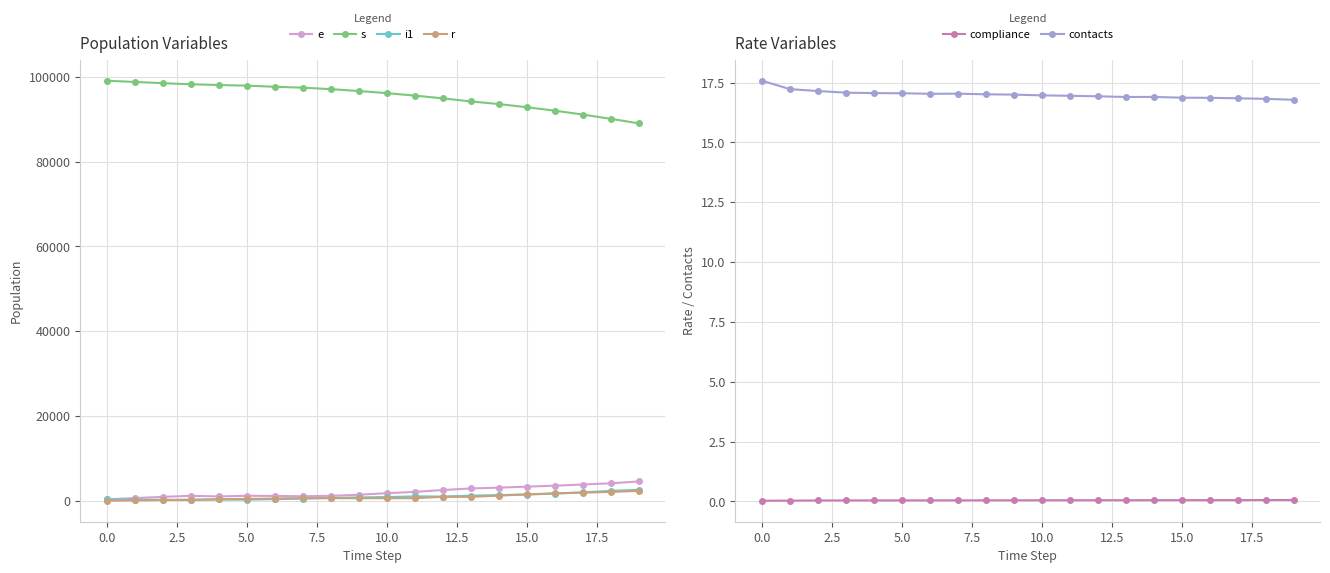

Does the chart have visible grid lines?

Yes